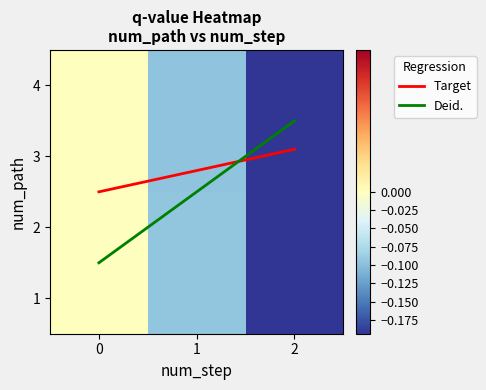

What is the minimum value for 1?

-0.2